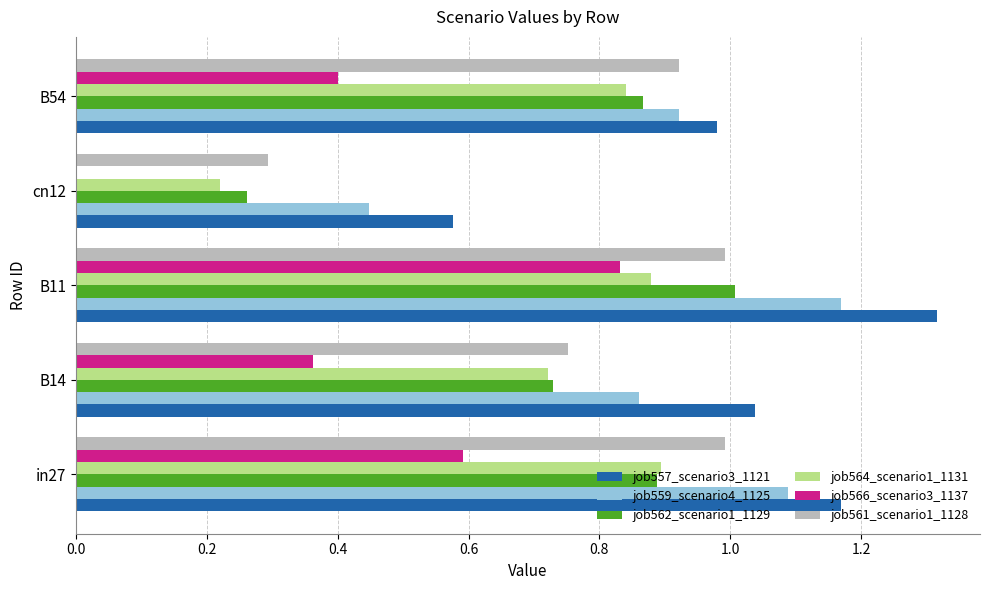

What is the sum of all job562_scenario1_1129 values?

3.8